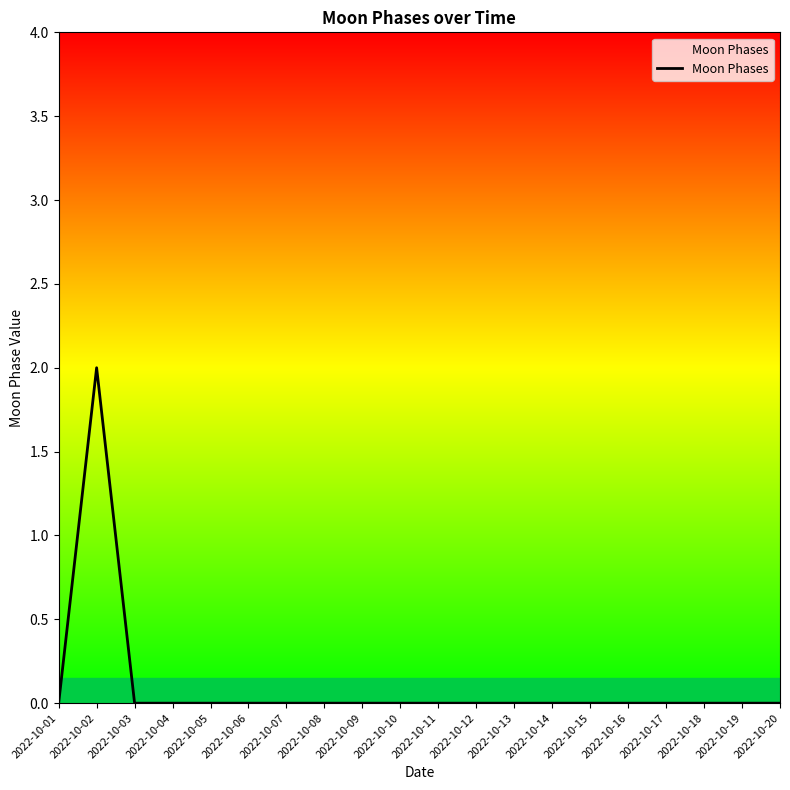

Which label corresponds to the largest value in the chart?

2022-10-02